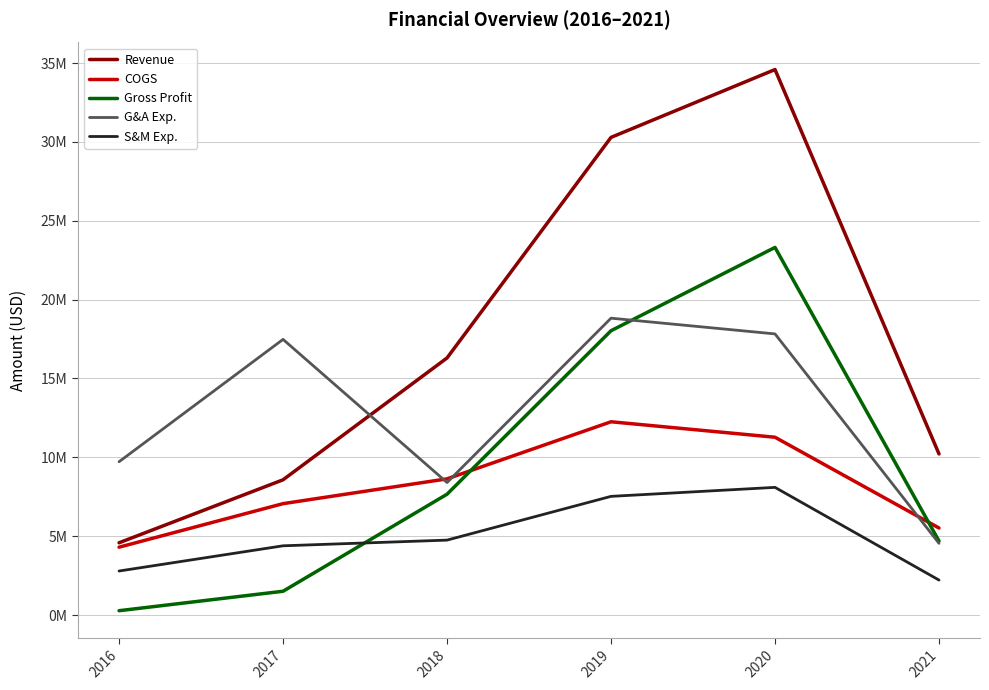

Which series changed the most between 2019 and 2020?

Gross Profit